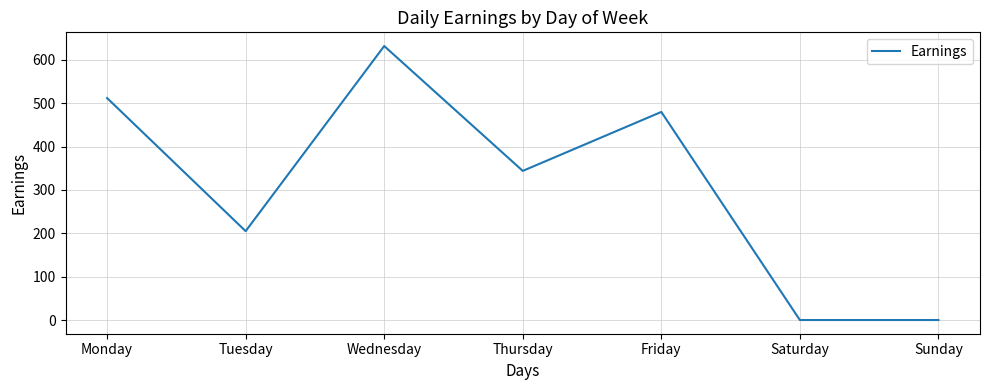

True or false: the data shows 322 at Sunday.

False